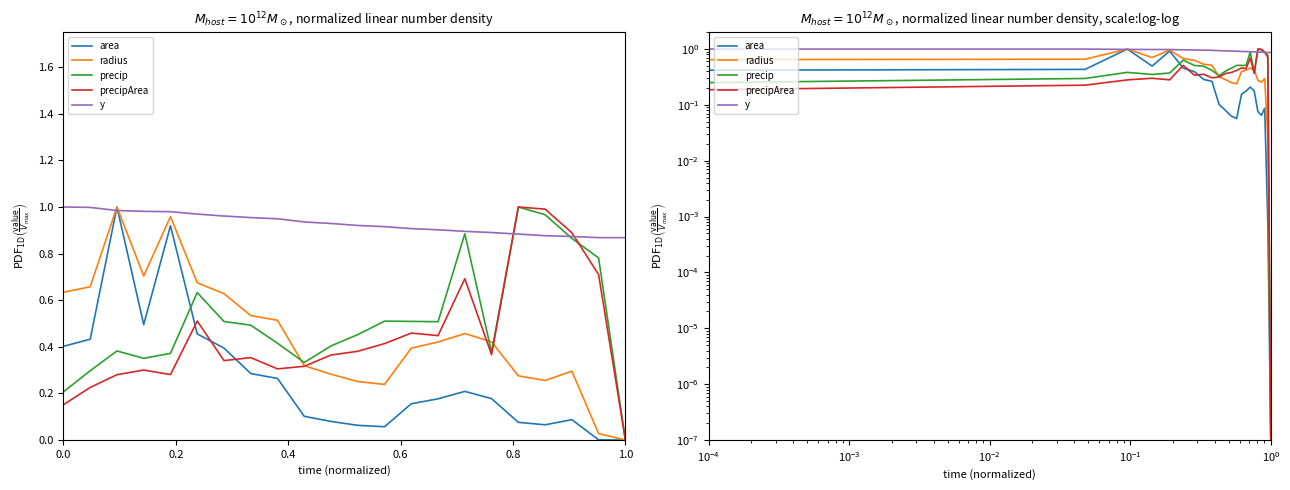

How many intersections are there between precipArea and area?

3